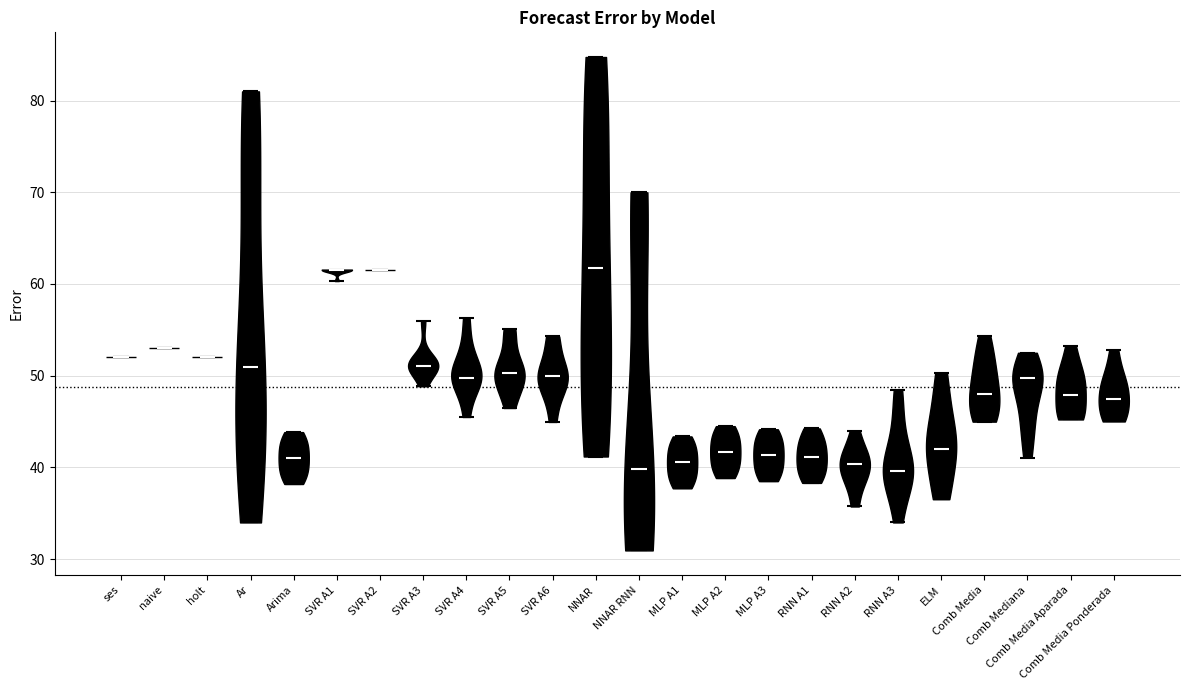

Reading left to right, read every violin against the y-axis: where its median line is, and the lowest and highest points it reaches. The values are not printed on the chart, so give them approximately, as read against the axis.

ses: median line 52, lowest point 52, highest point 52
naive: median line 53, lowest point 53, highest point 53
holt: median line 52, lowest point 52, highest point 52
Ar: median line 51, lowest point 34, highest point 81
Arima: median line 41, lowest point 38, highest point 44
SVR A1: median line 62, lowest point 60, highest point 62
SVR A2: median line 62, lowest point 62, highest point 62
SVR A3: median line 51, lowest point 49, highest point 56
SVR A4: median line 50, lowest point 46, highest point 56
SVR A5: median line 50, lowest point 46, highest point 55
SVR A6: median line 50, lowest point 45, highest point 54
NNAR: median line 62, lowest point 41, highest point 85
NNAR RNN: median line 40, lowest point 31, highest point 70
MLP A1: median line 41, lowest point 38, highest point 43
MLP A2: median line 42, lowest point 39, highest point 45
MLP A3: median line 41, lowest point 39, highest point 44
RNN A1: median line 41, lowest point 38, highest point 44
RNN A2: median line 40, lowest point 36, highest point 44
RNN A3: median line 40, lowest point 34, highest point 48
ELM: median line 42, lowest point 37, highest point 50
Comb Media: median line 48, lowest point 45, highest point 54
Comb Mediana: median line 50, lowest point 41, highest point 53
Comb Media Aparada: median line 48, lowest point 45, highest point 53
Comb Media Ponderada: median line 47, lowest point 45, highest point 53